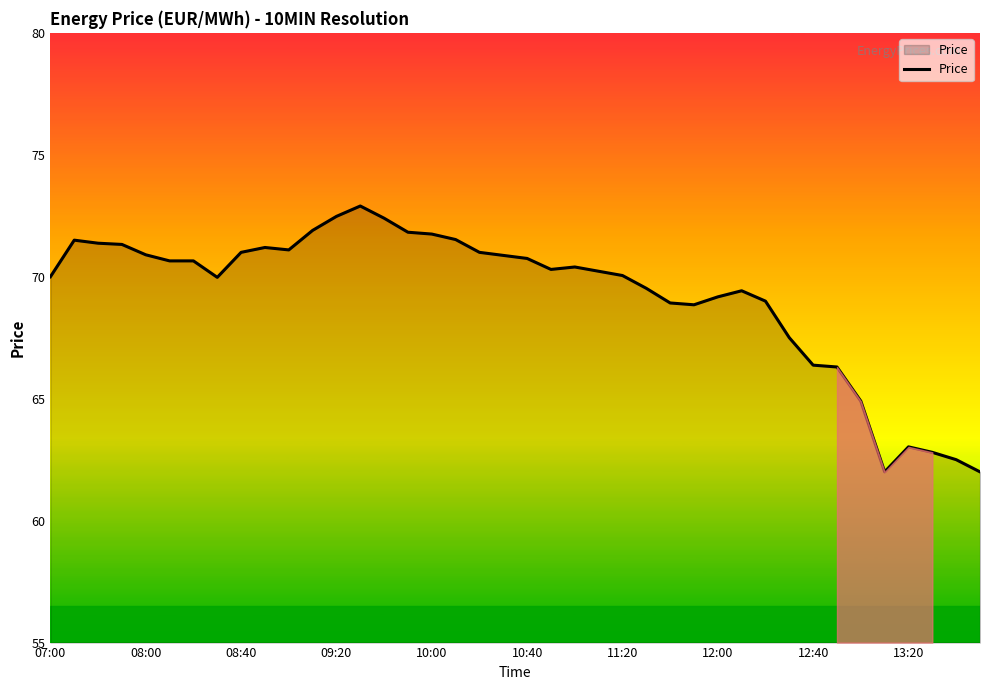

What is the minimum value shown in the chart?

62.0